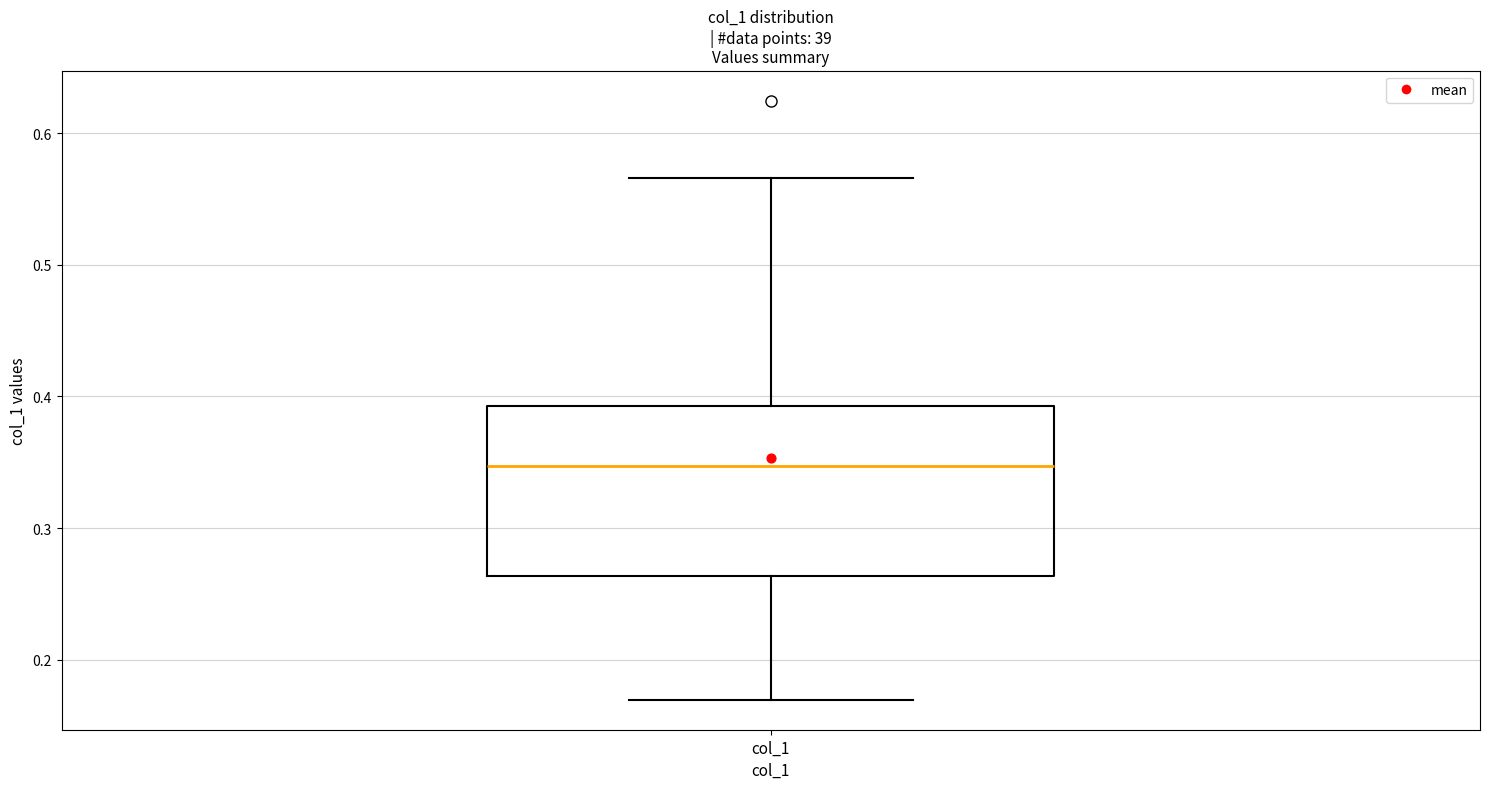

Transcribe this box plot: give where the median line is, the range the box spans, and where the two whiskers end, as read against the y-axis. The values are not printed on the chart, so give them approximately, as read against the axis.

median 0.35, box 0.26 to 0.39, whiskers 0.17 to 0.57